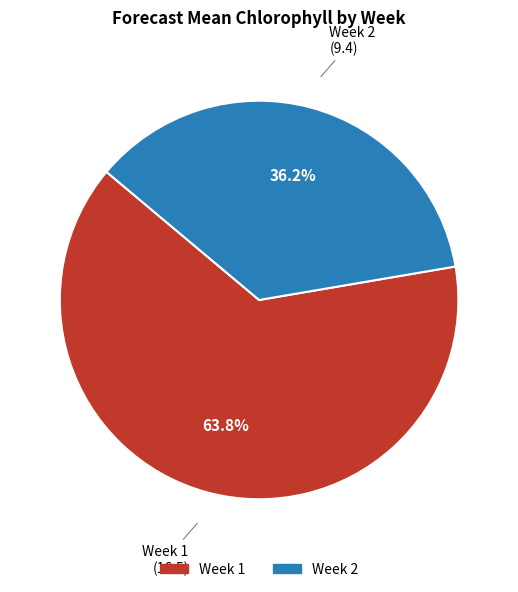

What portion of the pie excludes Week 1?

36.2%